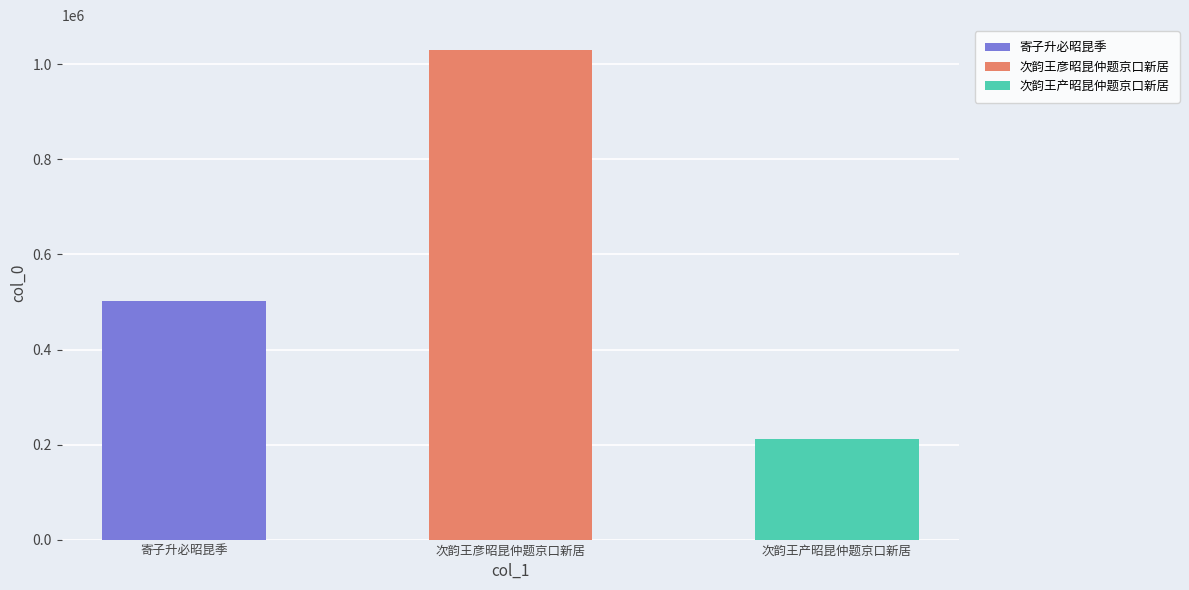

Between 次韵王彦昭昆仲题京口新居 and 次韵王产昭昆仲题京口新居, which is larger?

次韵王彦昭昆仲题京口新居